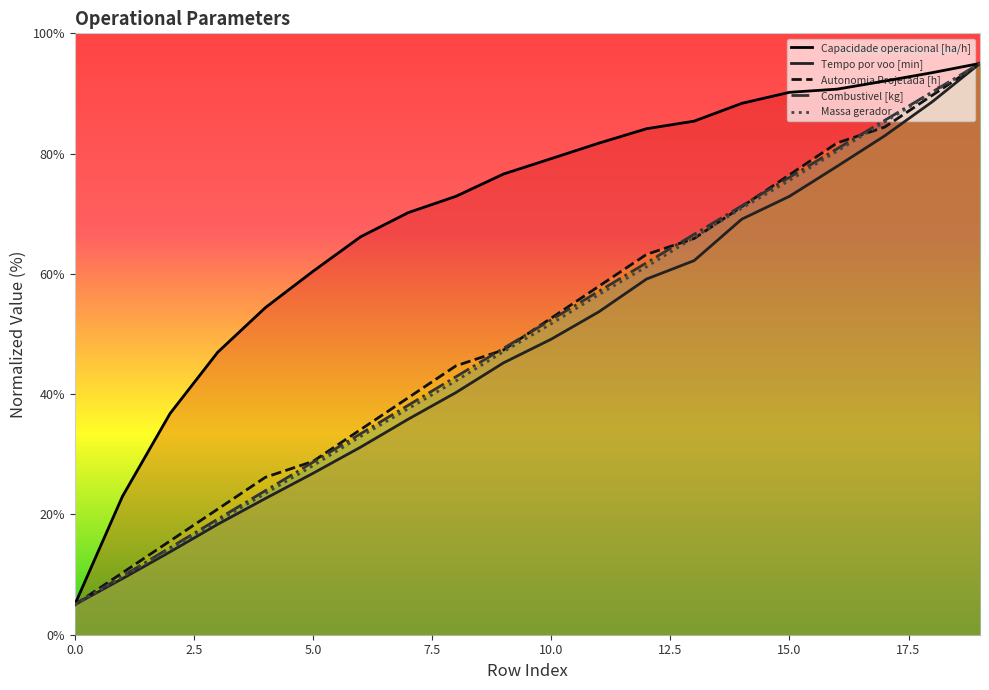

Is it true that Massa gerador equals 75.5 at 15.0?

True